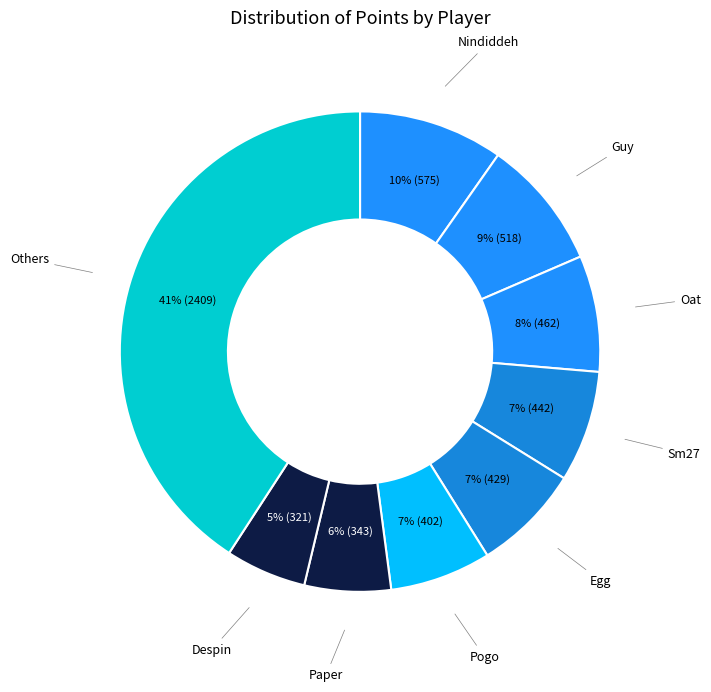

Does any single category account for the majority?

No